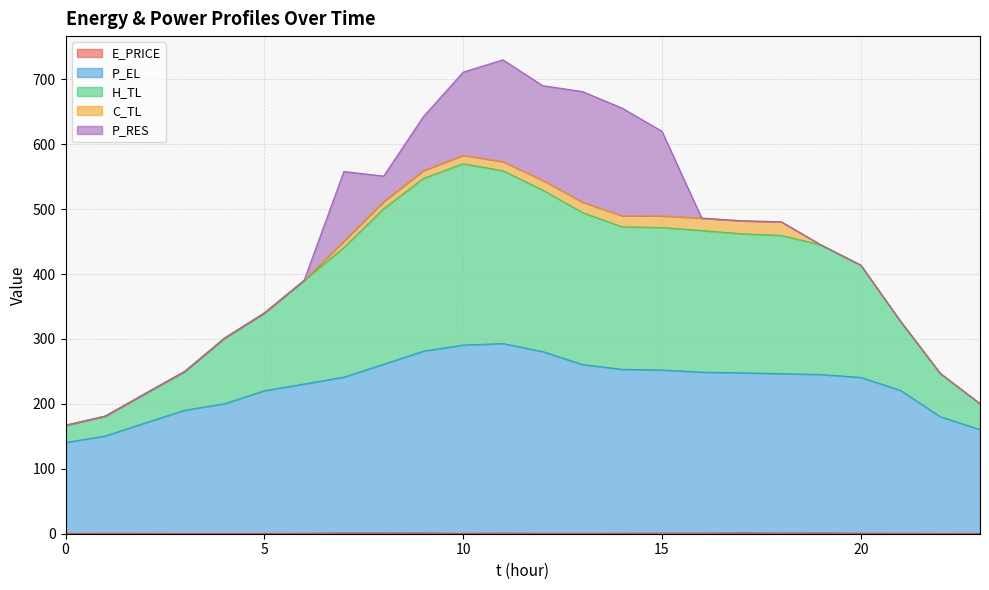

Does the chart have visible grid lines?

Yes